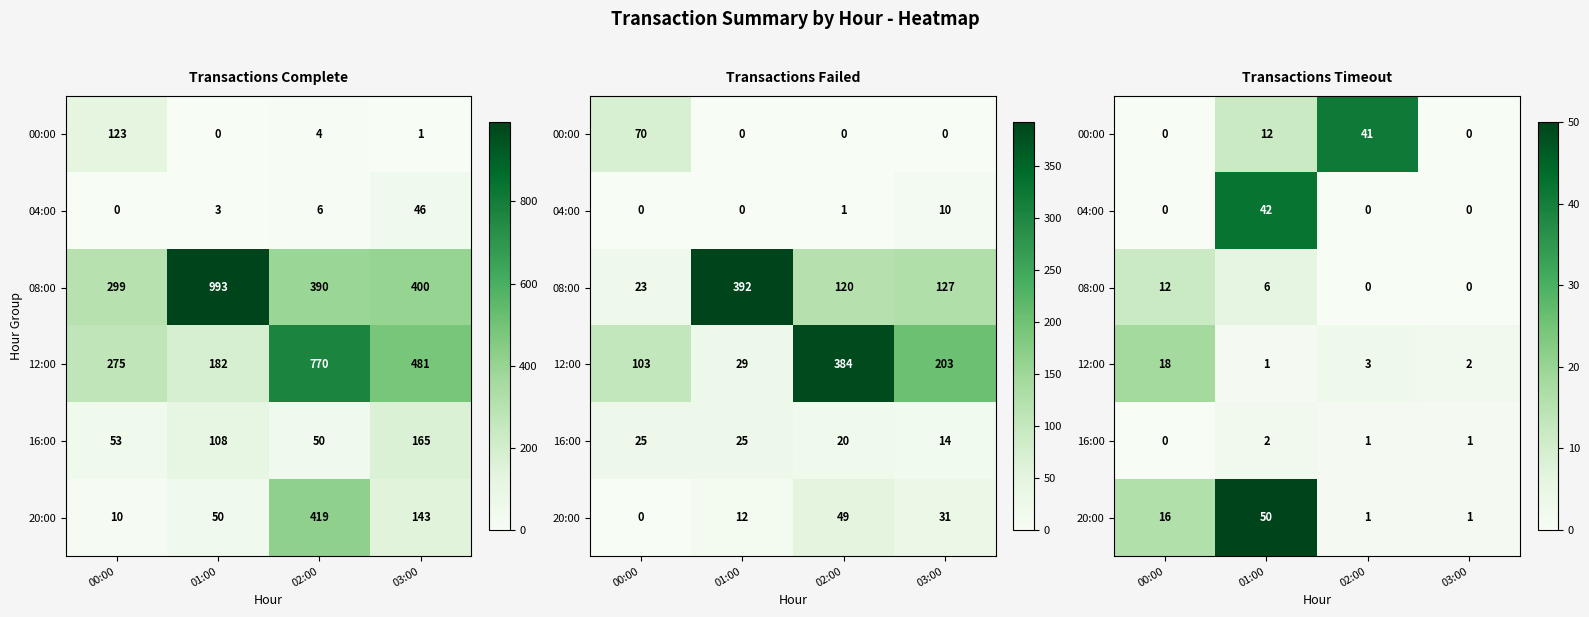

What is the difference between the second highest and second lowest values in the 08:00 series?

6